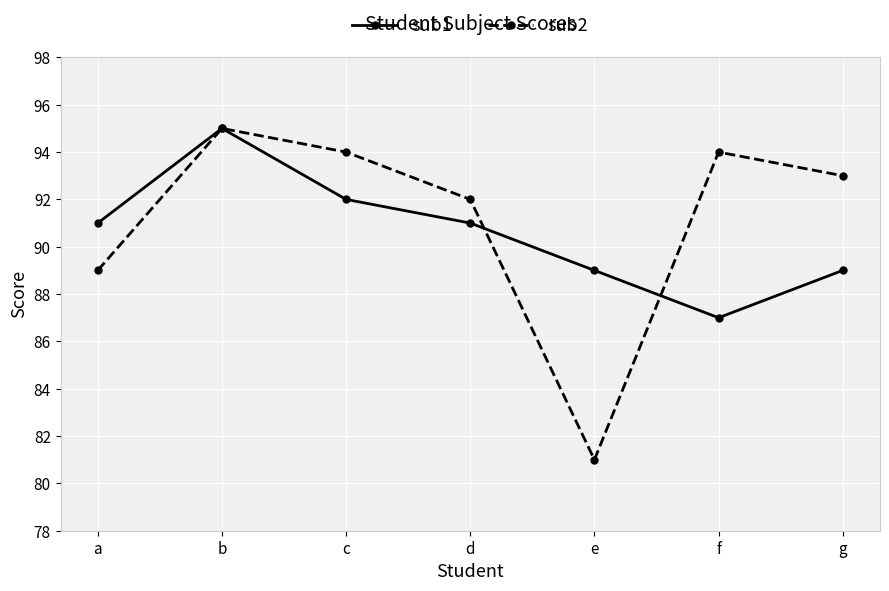

Is the value of sub1 at c greater than the value of sub2 at g?

No